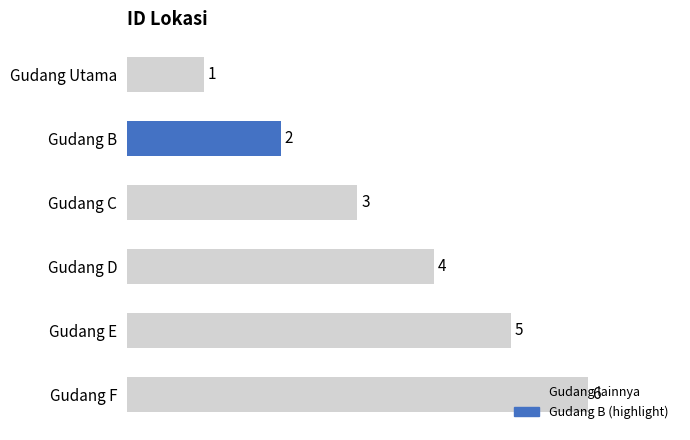

Count the values in the range 2 to 5.

4